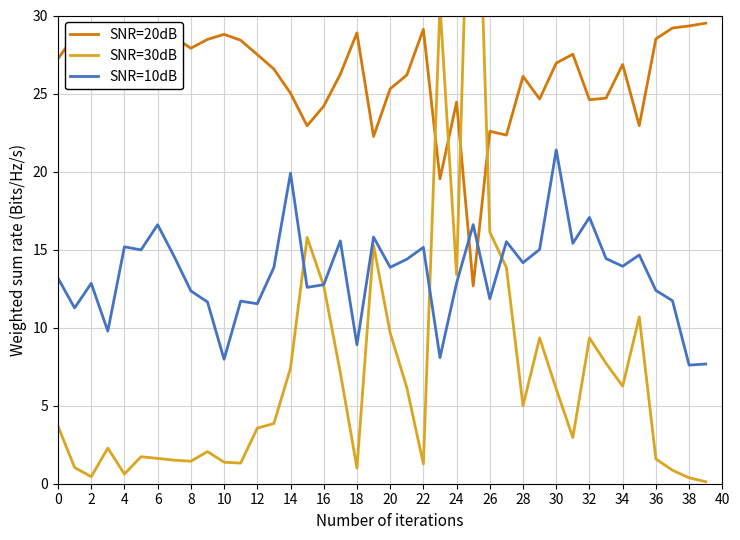

Which category has the highest value across all series?

25